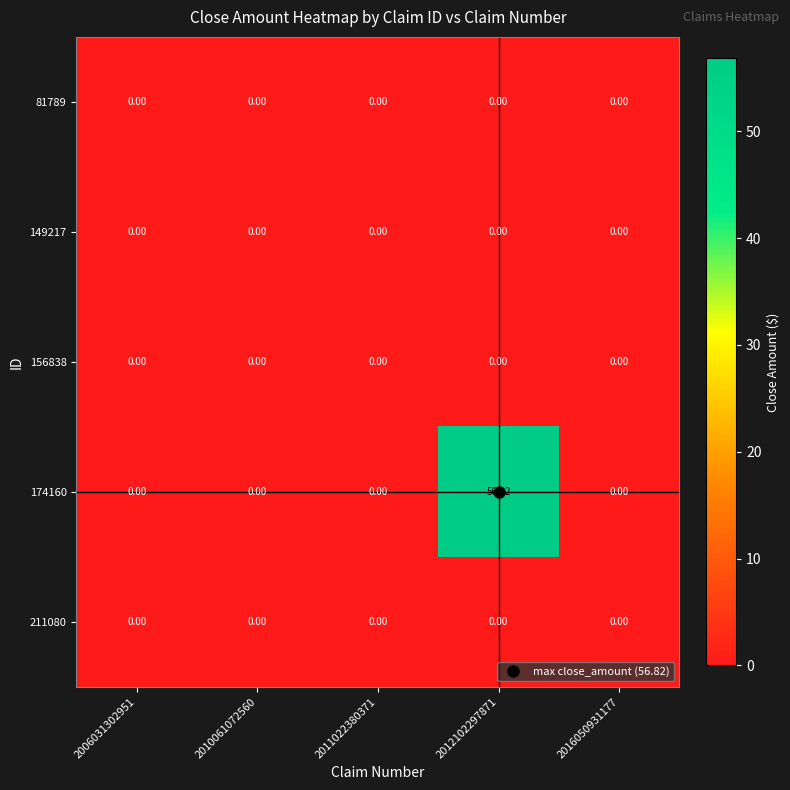

How many distinct data groups are displayed?

5